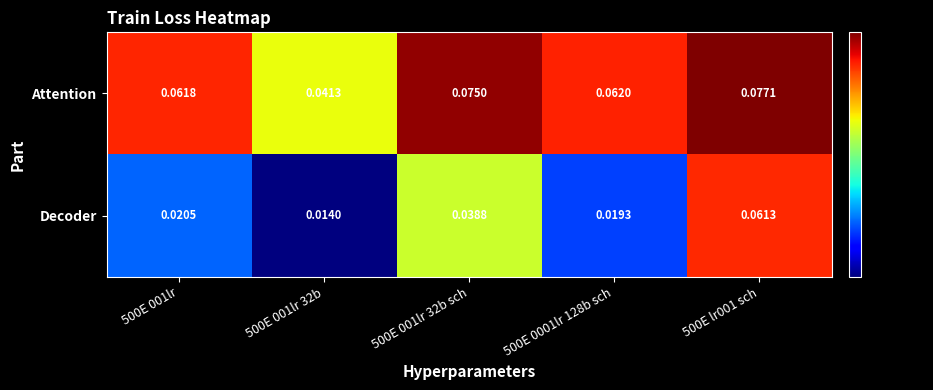

Is the value of Attention at 500E 001lr 32b greater than the value of Decoder at 500E 001lr?

Yes